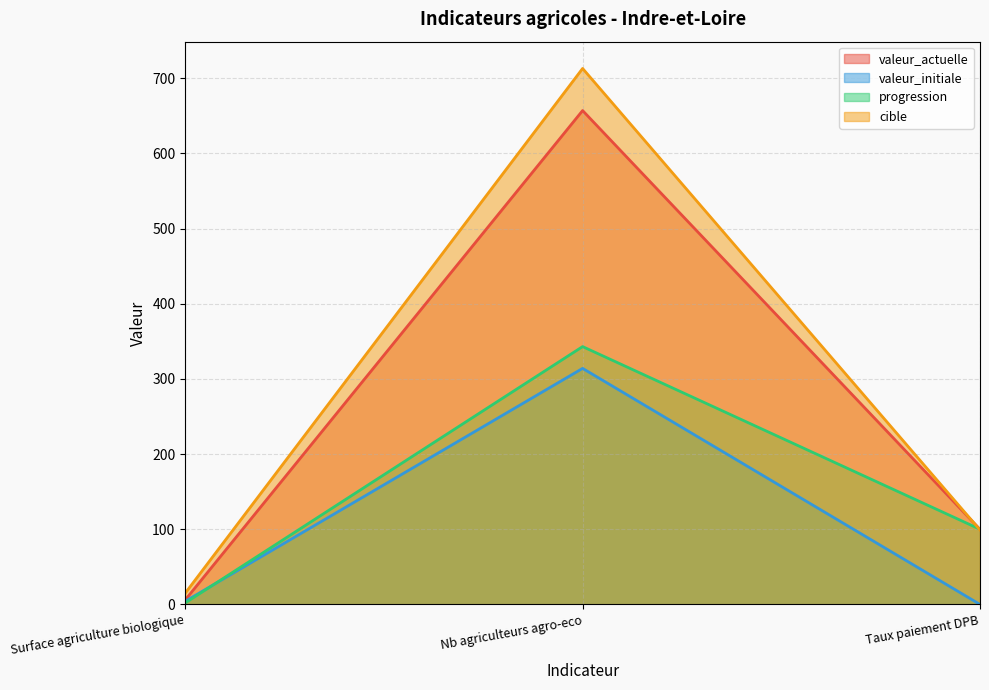

What are all the series names shown in the legend?

valeur_actuelle, valeur_initiale, progression, cible